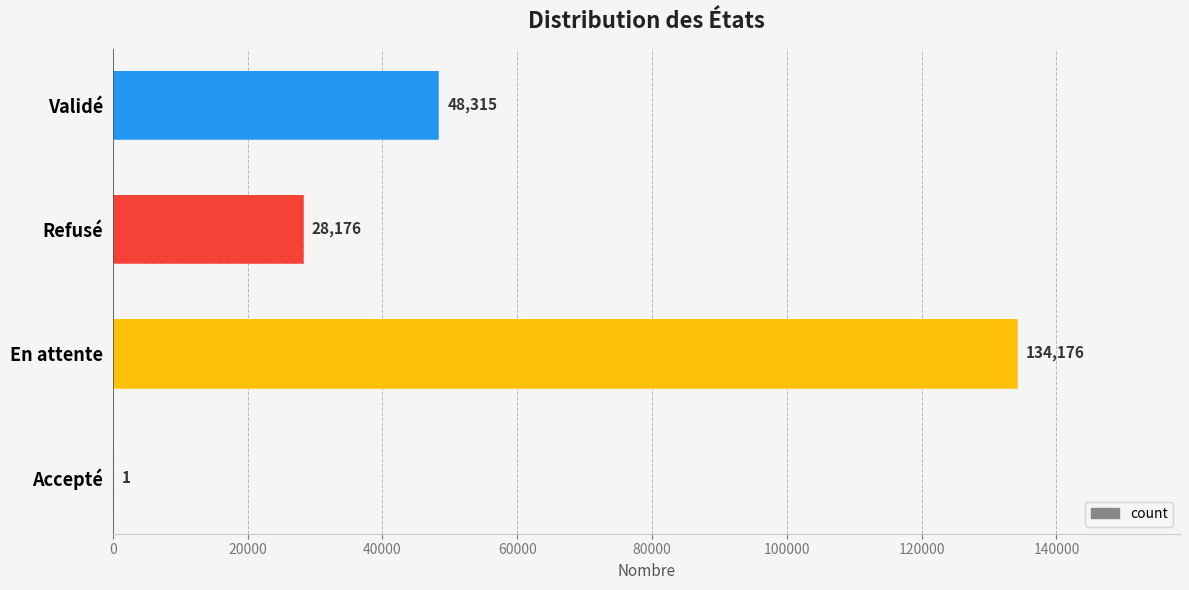

Count the number of values greater than 48315.

1